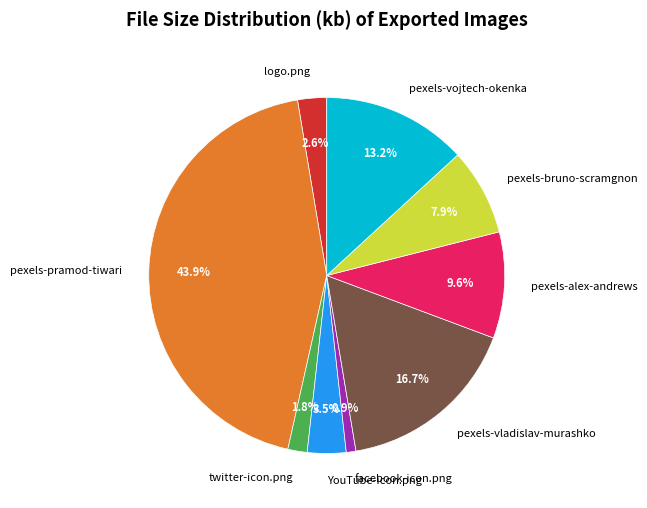

How many segments does this pie chart have?

9